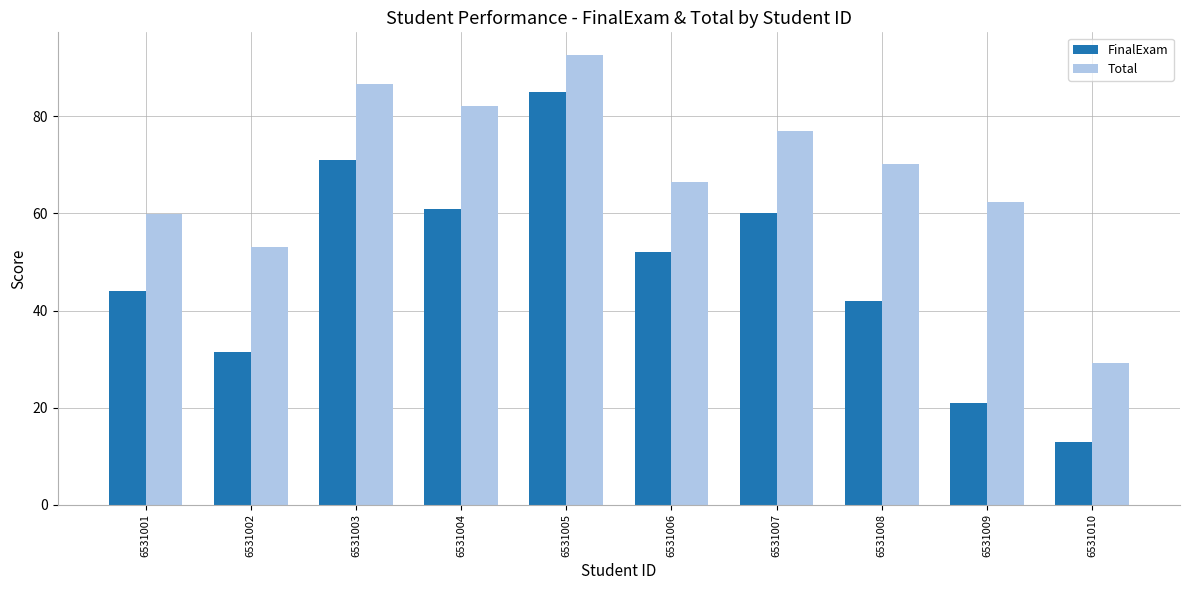

What is the value of the FinalExam bar at the 10th from the left?

13.0